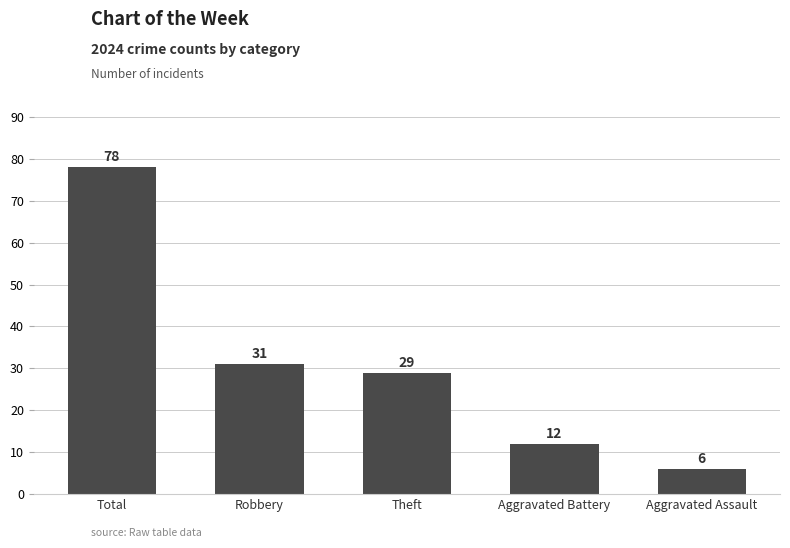

Reading right to left, transcribe all the data shown in this chart.

6	12	29	31	78